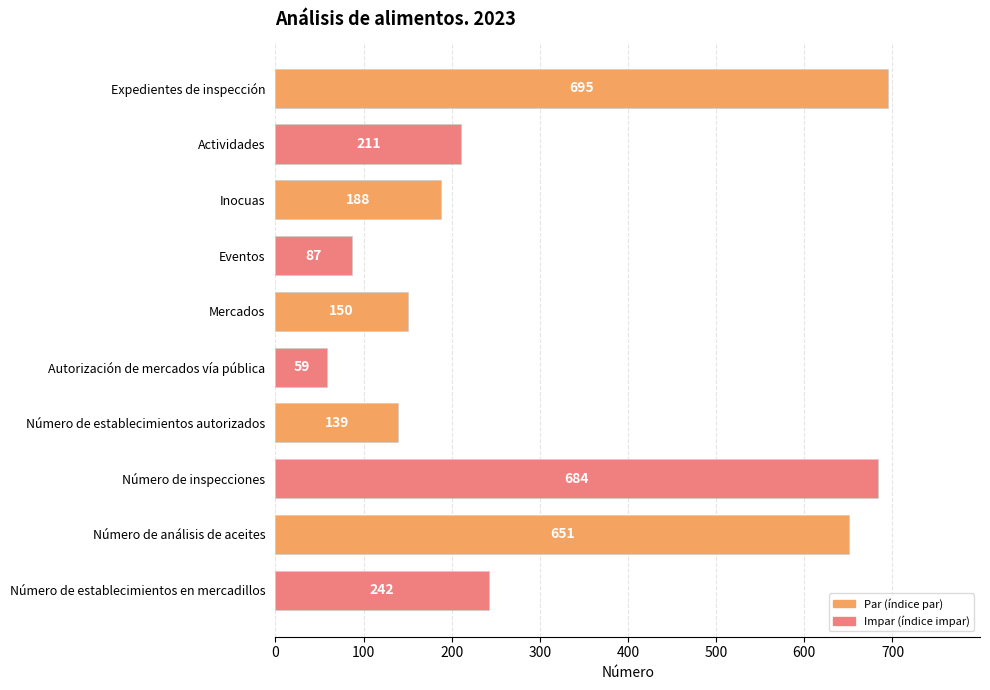

True or false: the data shows 695 at Expedientes de inspección.

True